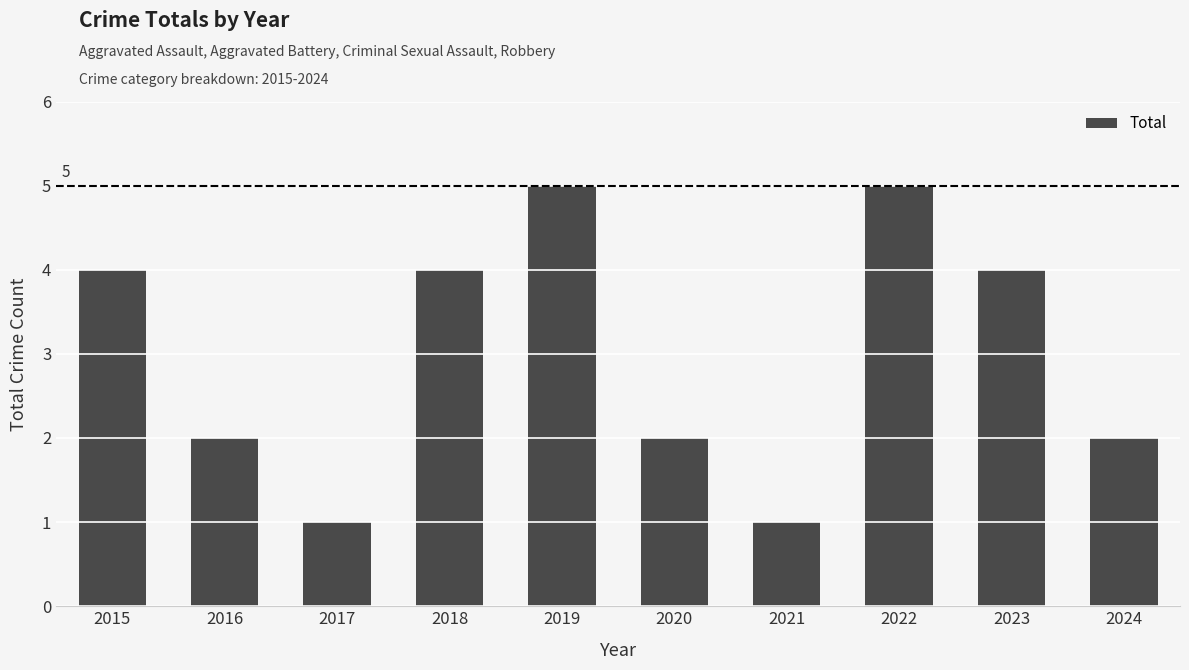

What is the value of the 4th bar from the left?

4